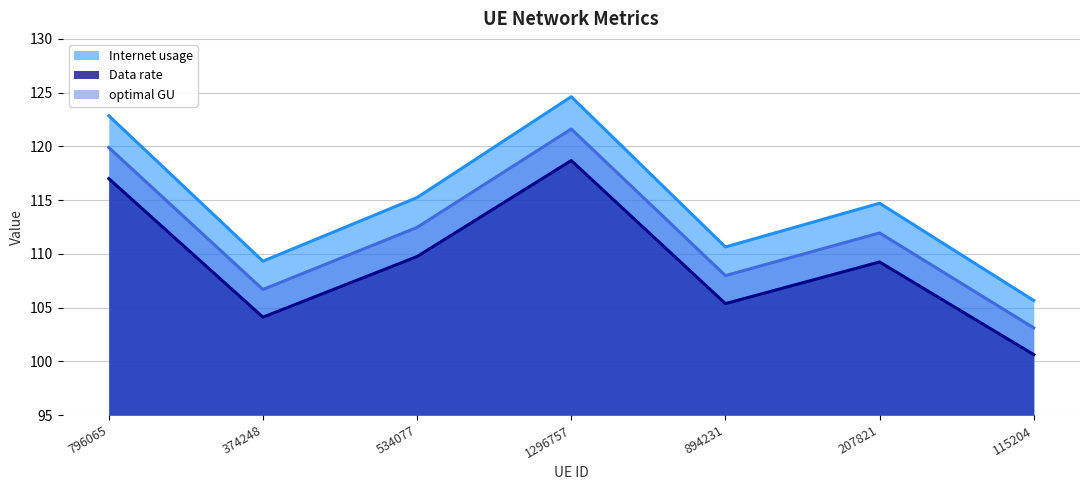

Where does the optimal GU series first go above 111?

796065